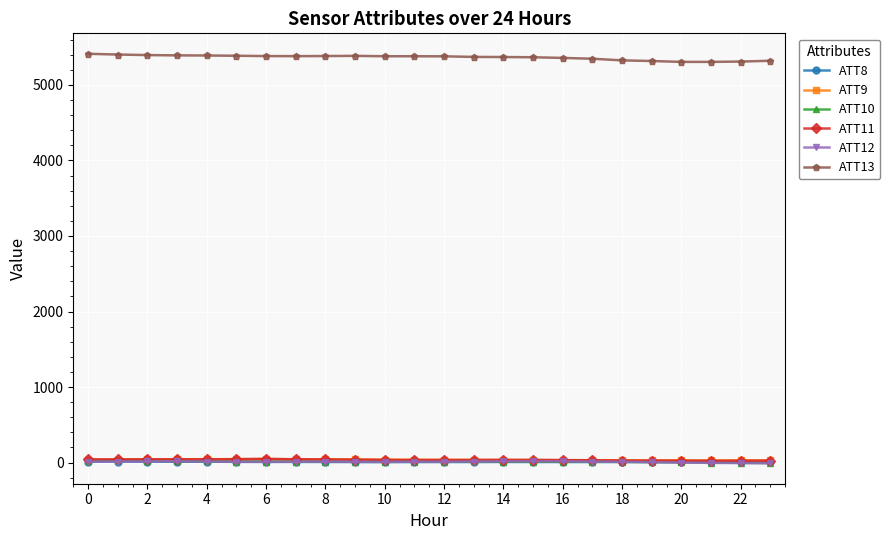

Which series has the largest total across all categories?

ATT13